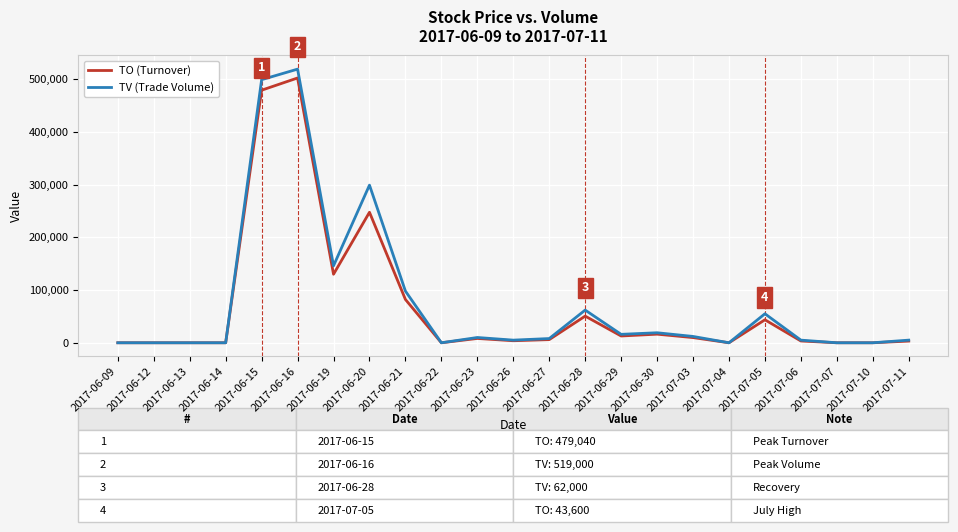

Which label corresponds to the largest value in the chart?

2017-06-16